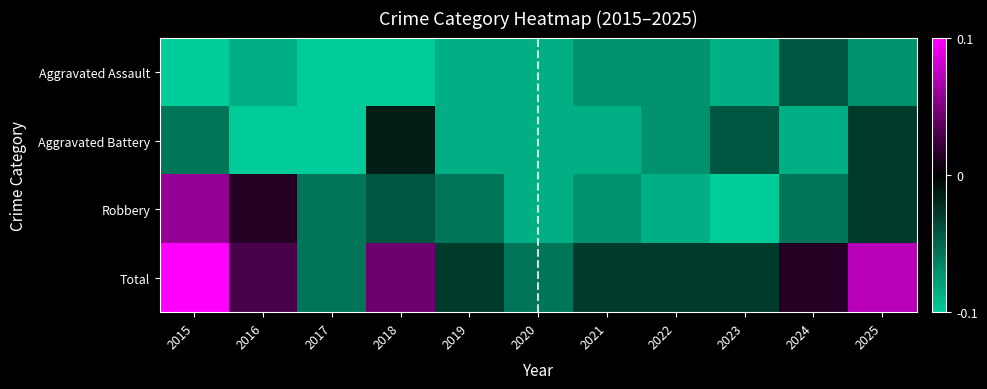

At how many categories does at least one series exceed 0?

5